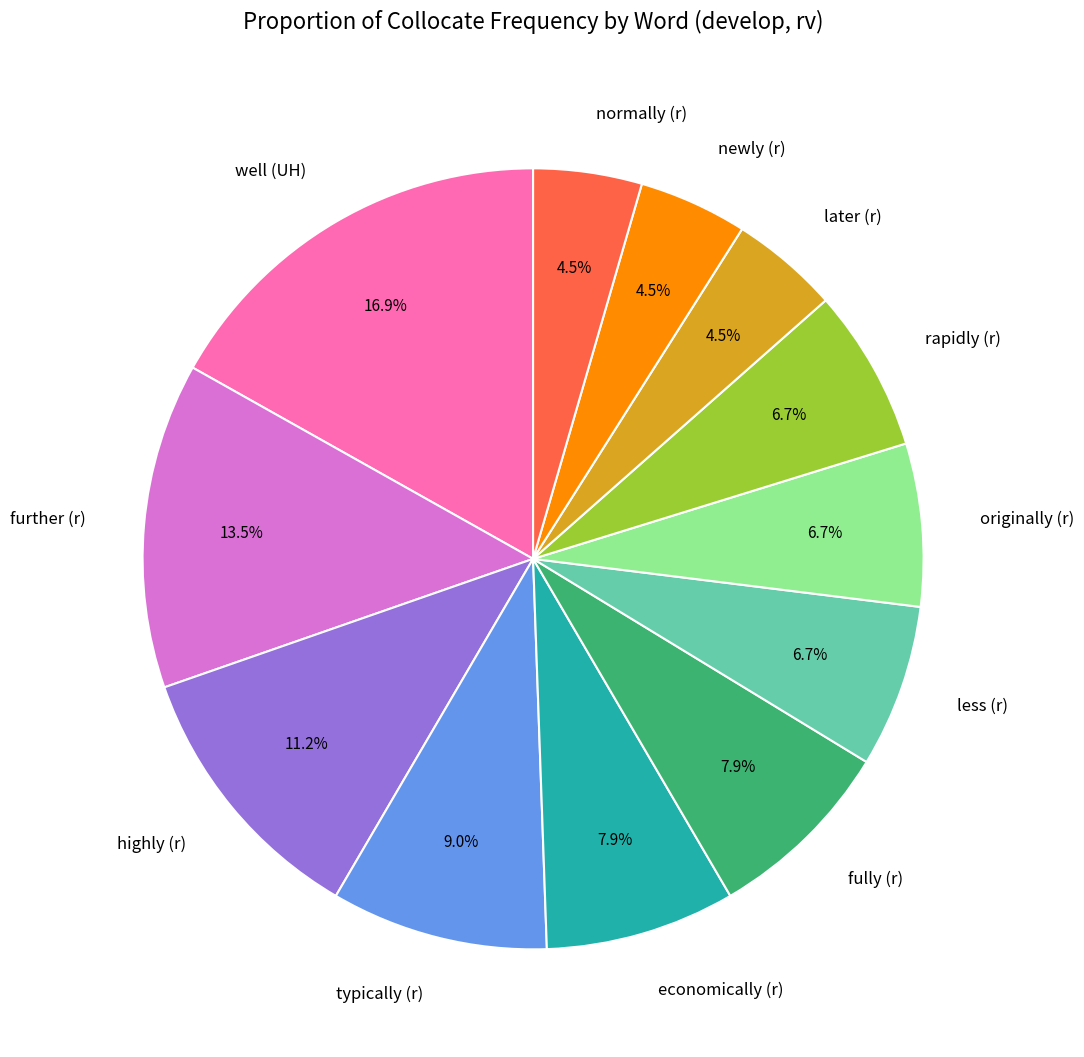

Approximately how many times larger is the value at highly (r) compared to economically (r)?

1.4